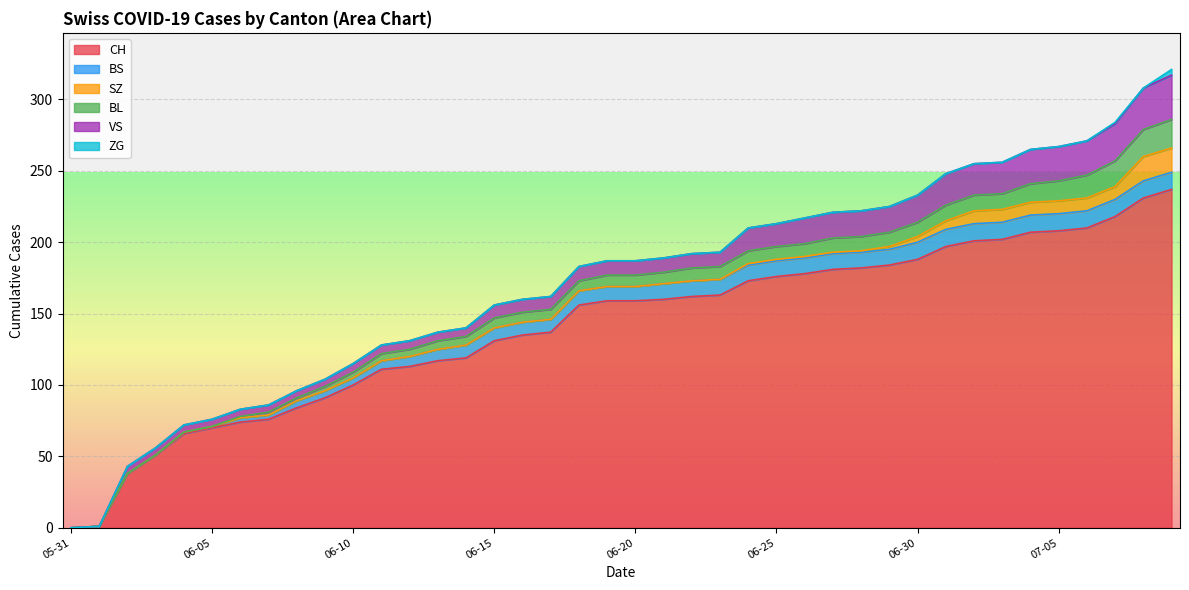

What is the difference between the maximum and second lowest values in the BS series?

12